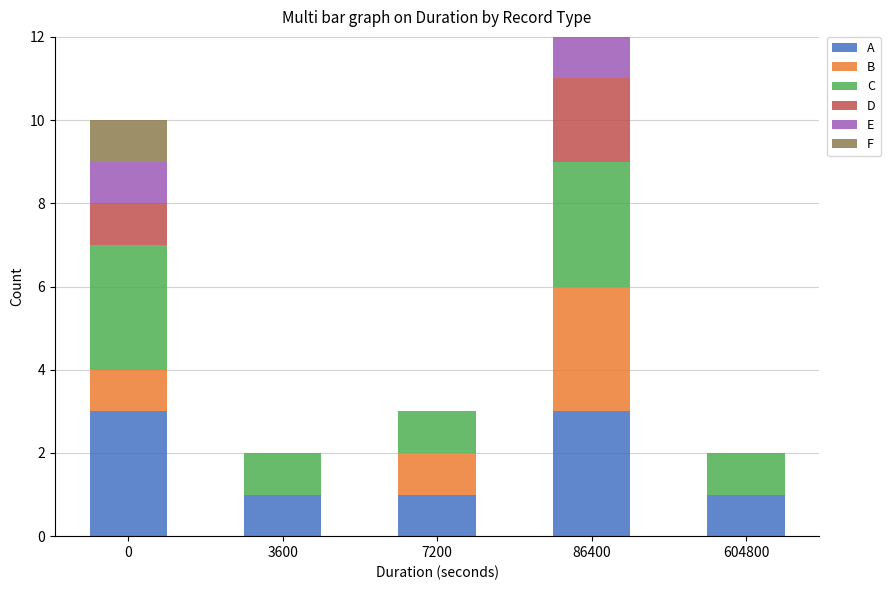

Reading right to left, list the values for the A series.

604800=1	86400=3	7200=1	3600=1	0=3